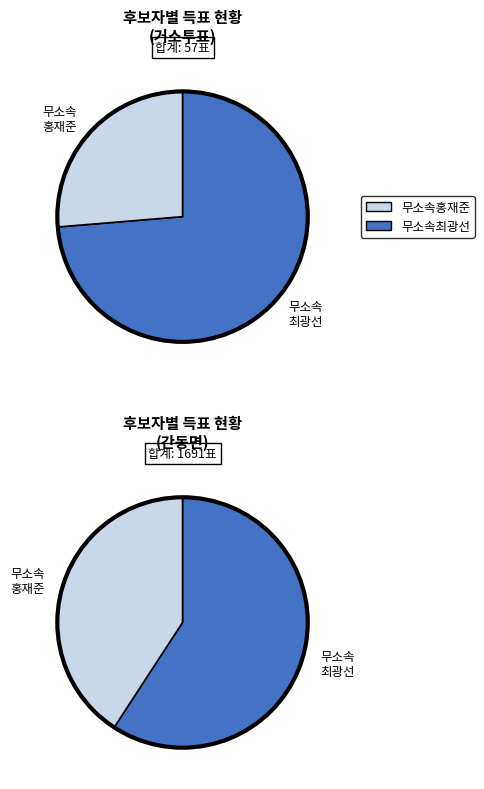

Is there any slice that represents more than half of the pie?

Yes